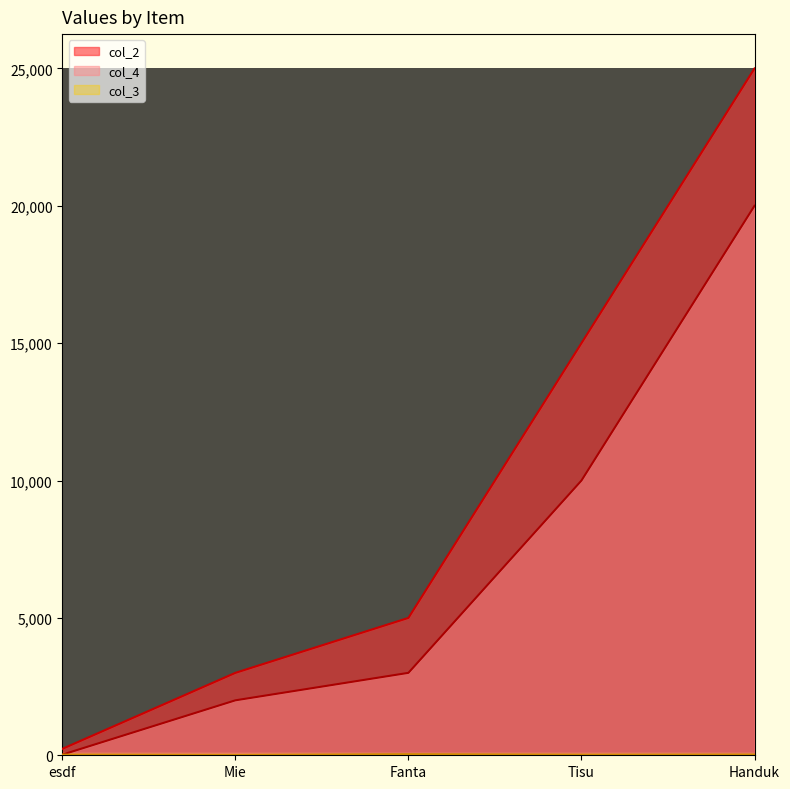

How many values in the col_3 series are below 23?

2